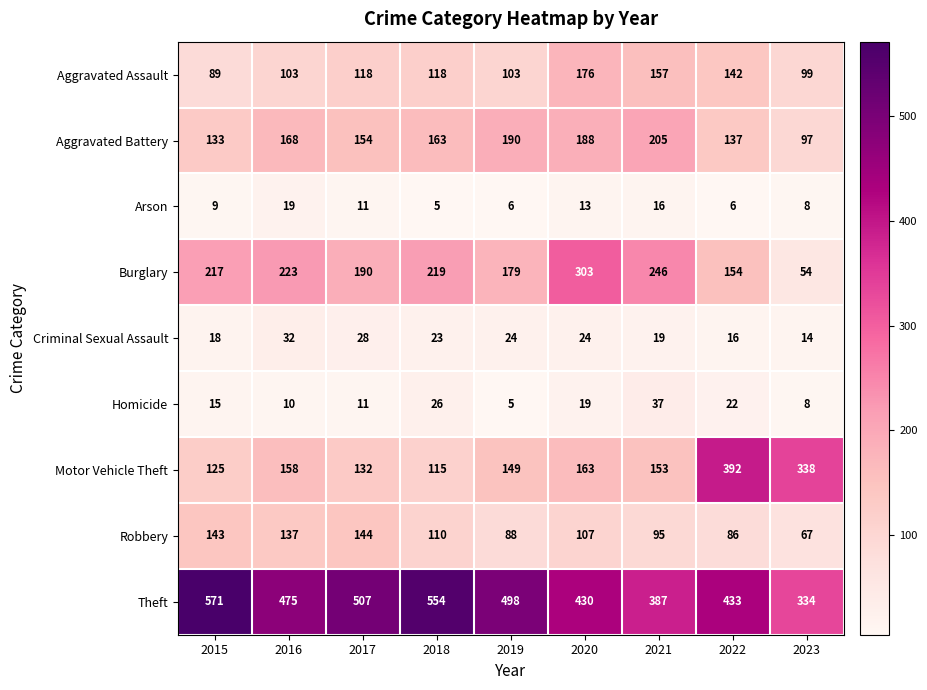

What is the highest value of the Aggravated Assault series?

176